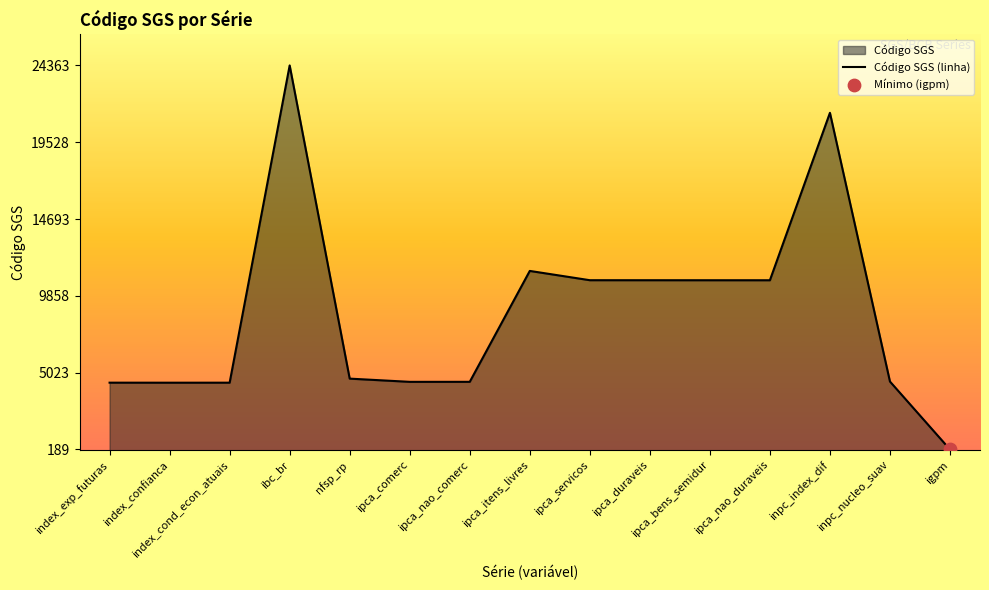

Between ibc_br and index_exp_futuras, which is larger?

ibc_br